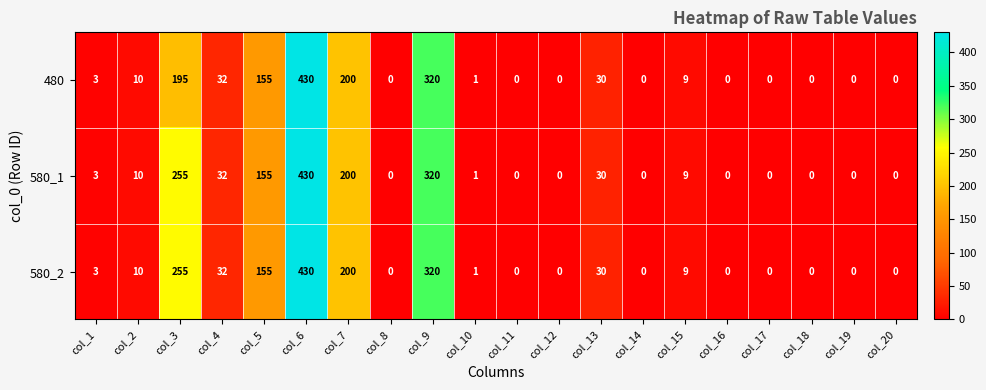

What is the spread (max minus min) of values at col_3?

60